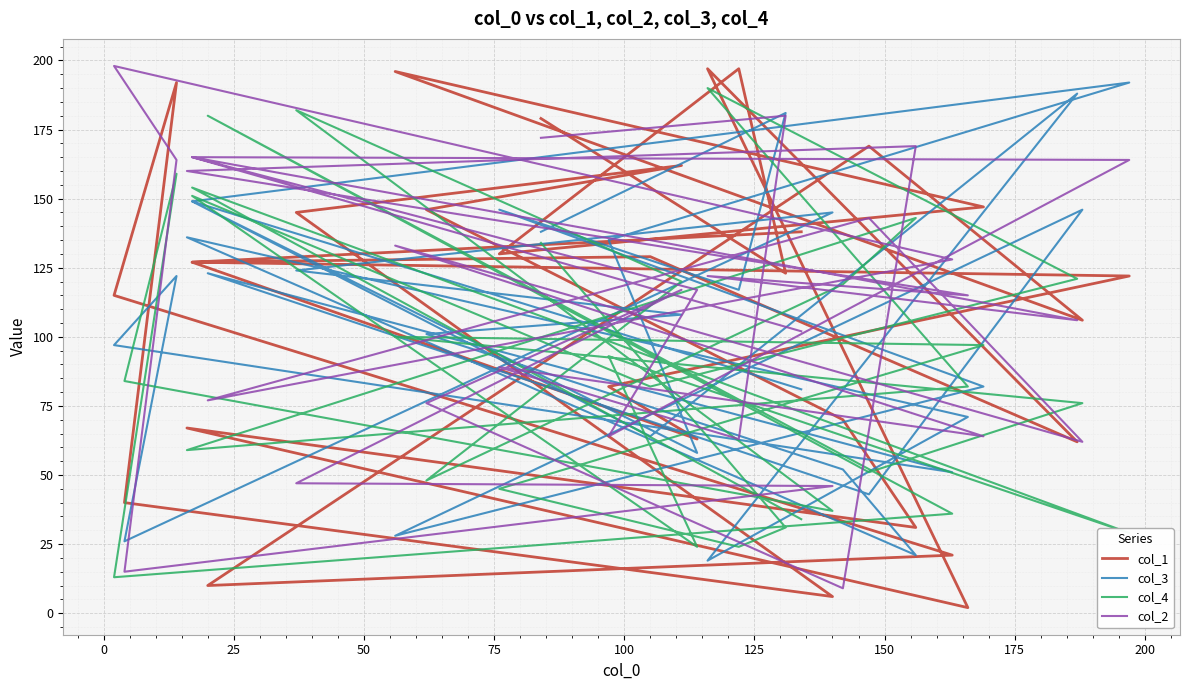

How many values in the col_1 series exceed 127?

13